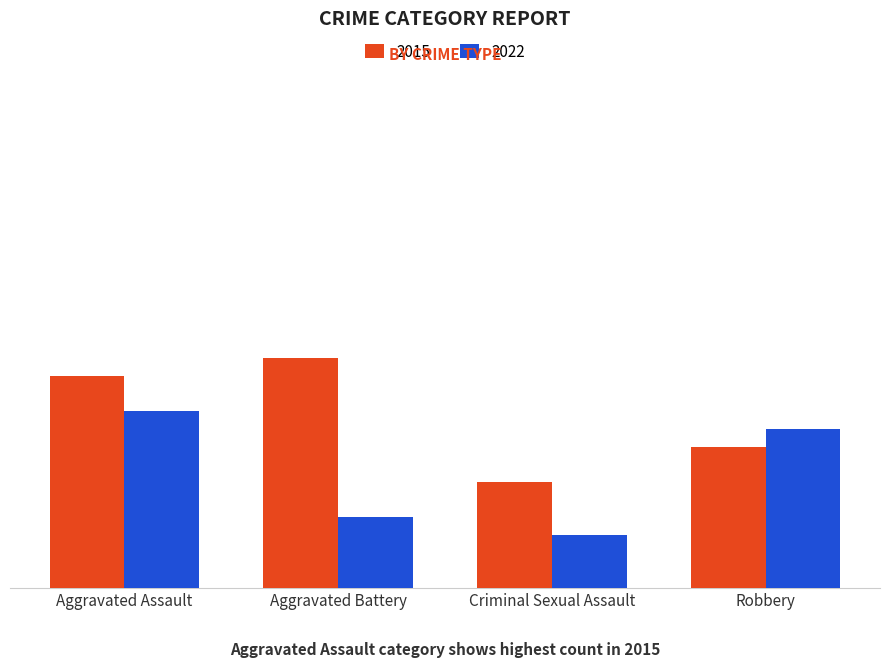

What are all the series names shown in the legend?

2015, 2022